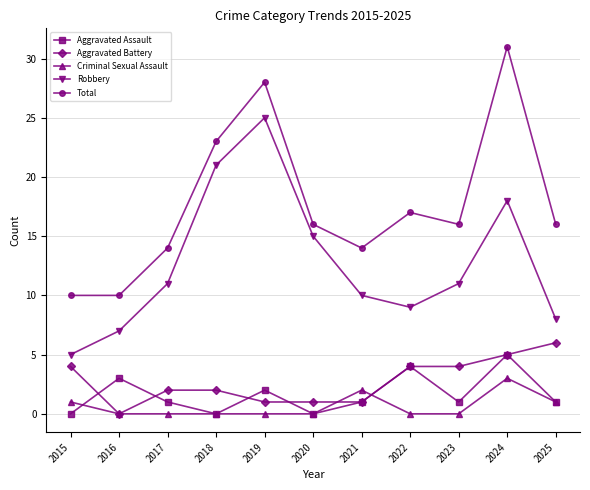

What is the difference between the Total values at 2024 and 2022?

14